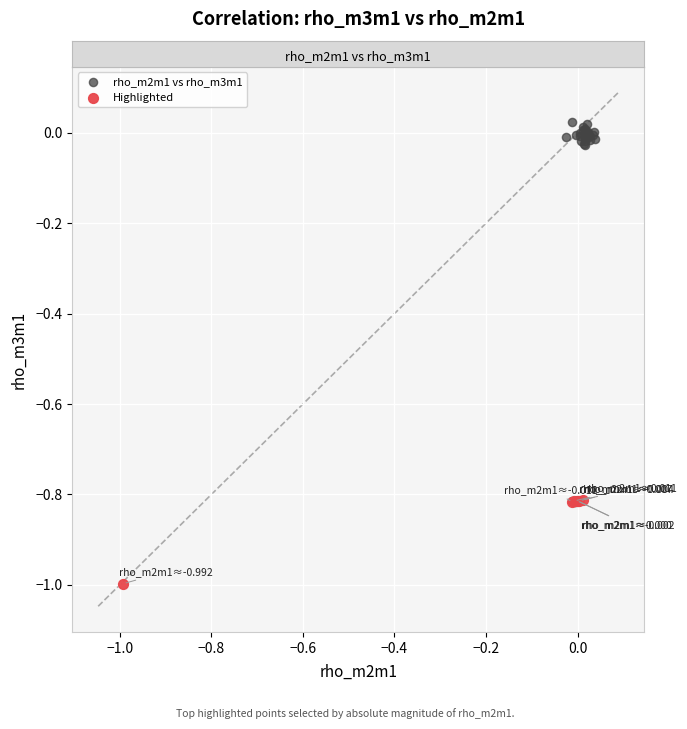

Which series contains the highest Y value?

rho_m2m1 vs rho_m3m1